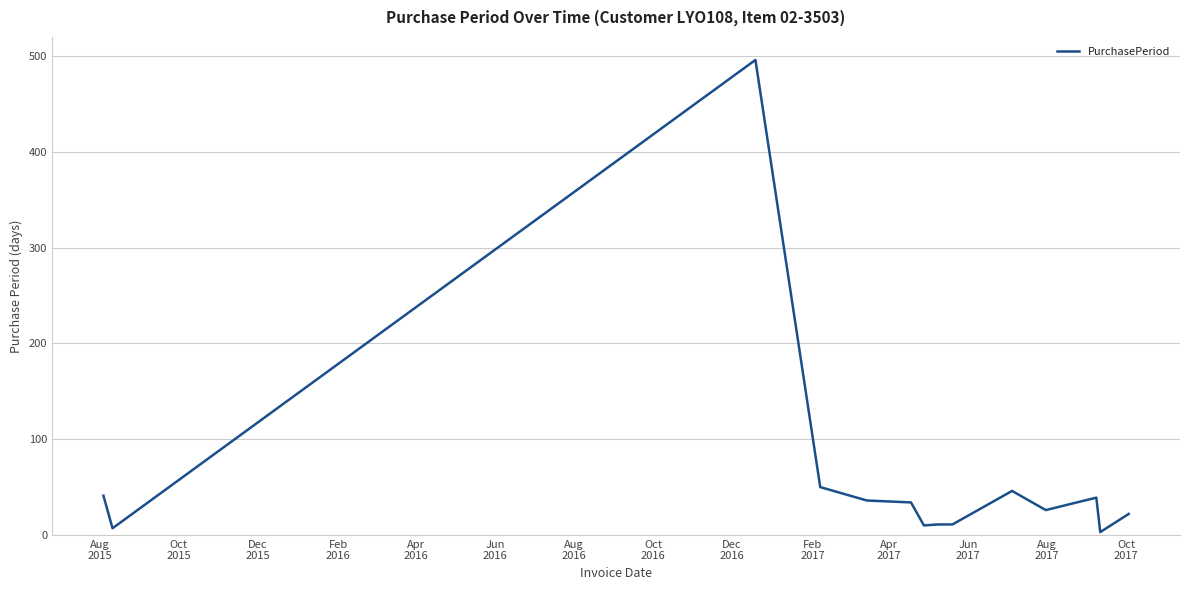

What is the greatest value displayed?

496